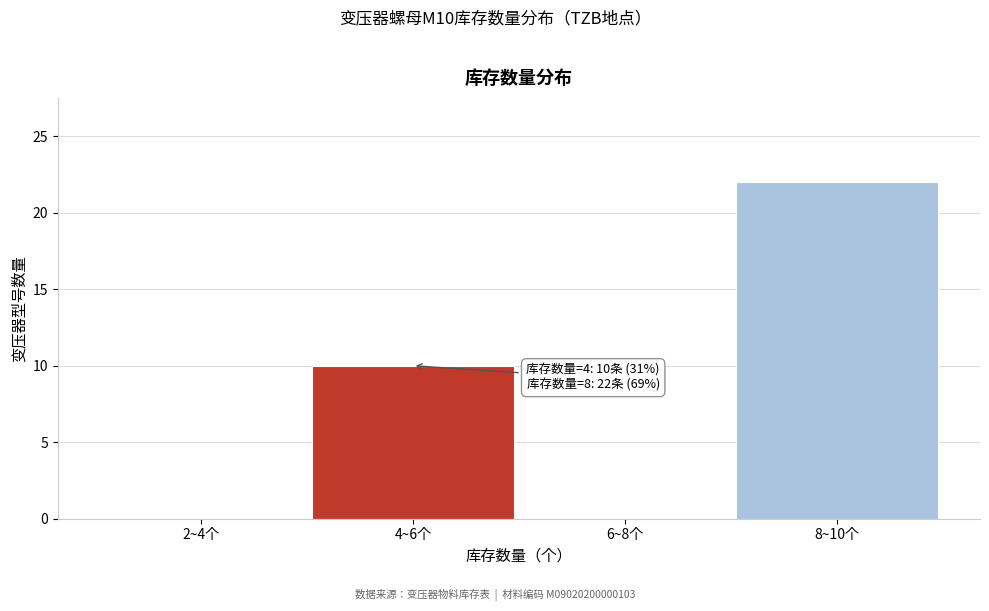

Reading left to right, what are all the values shown in this chart?

2~4个=0	4~6个=10	6~8个=0	8~10个=22